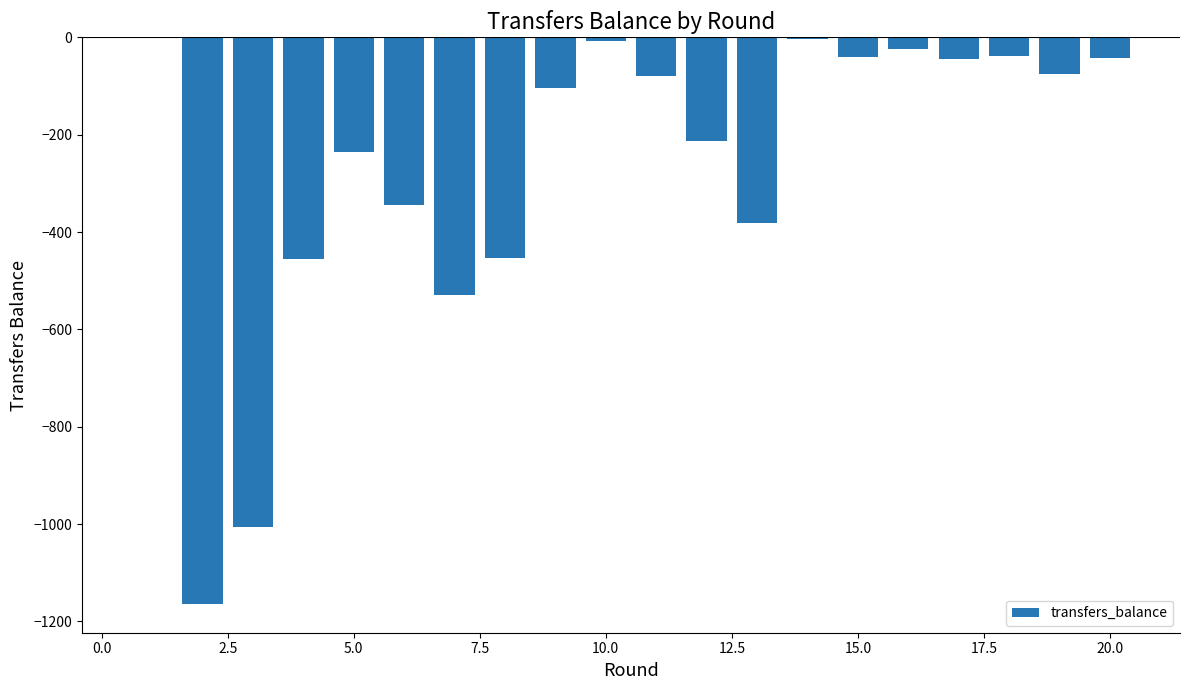

What is the sum of all values?

-5243